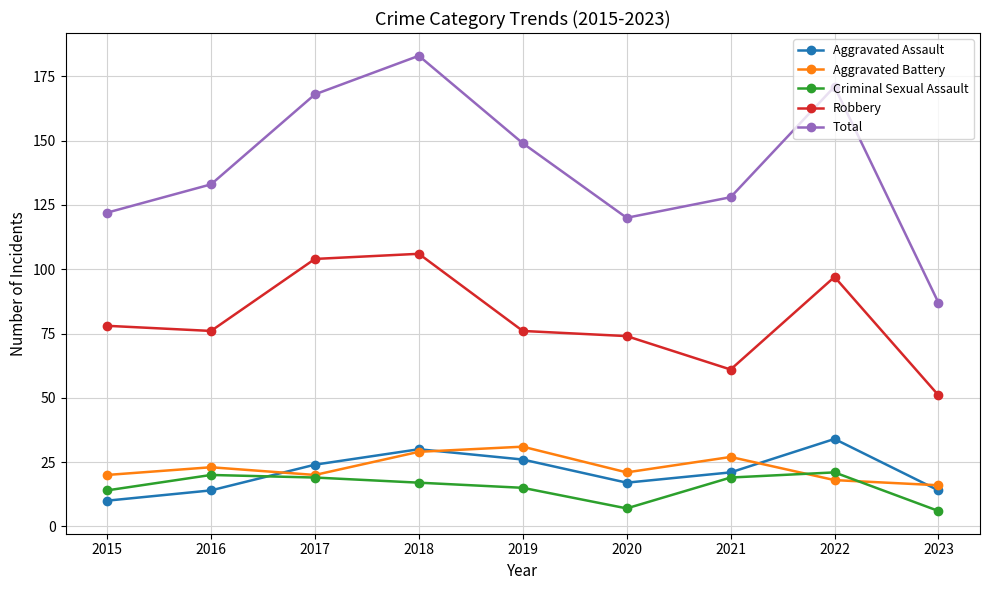

What is the approximate value of Total at 2020, to the nearest 10?

120